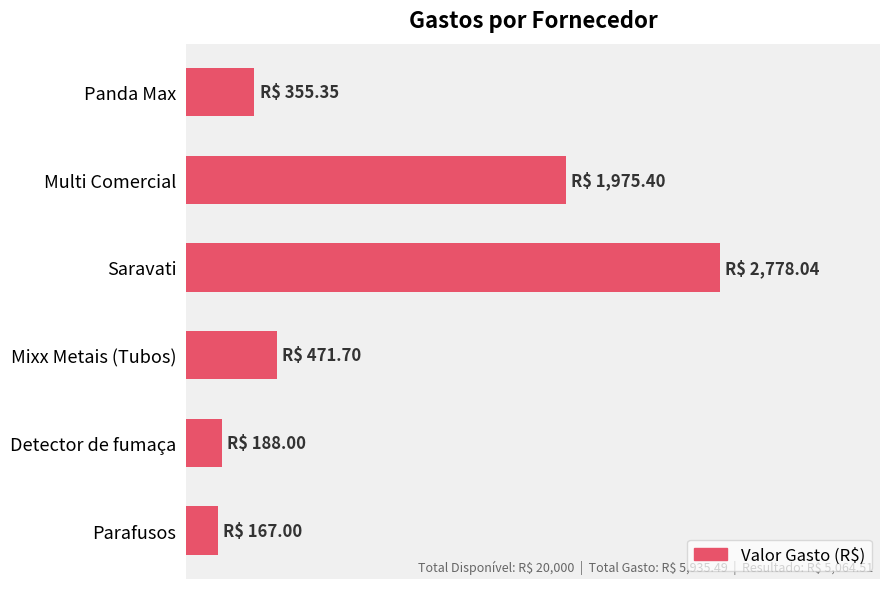

Are the bars horizontal?

Yes